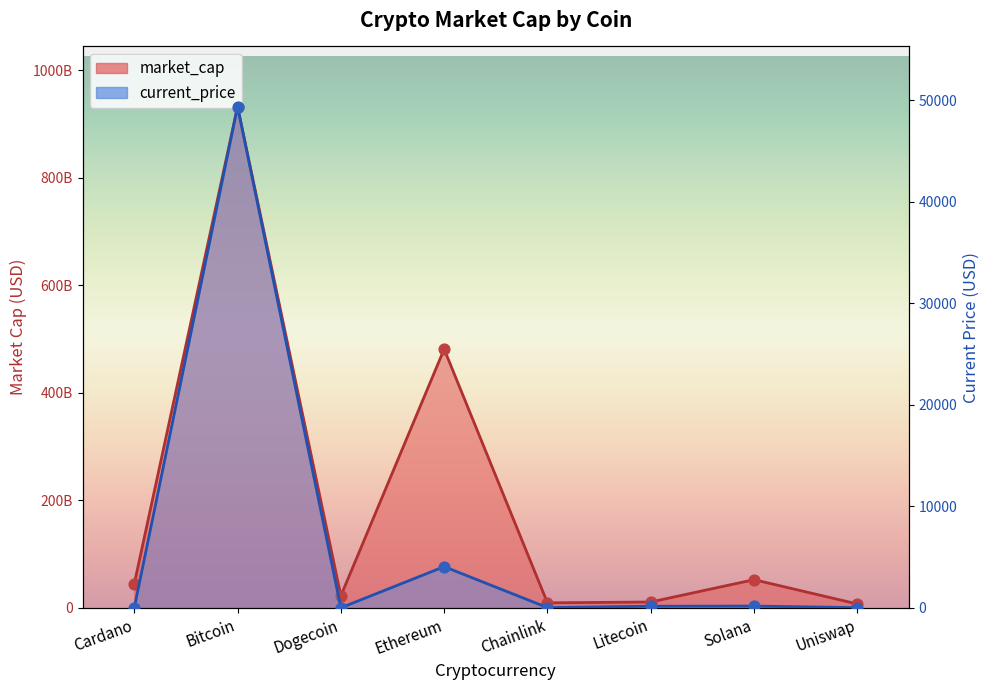

What are all the series names shown in the legend?

market_cap, current_price